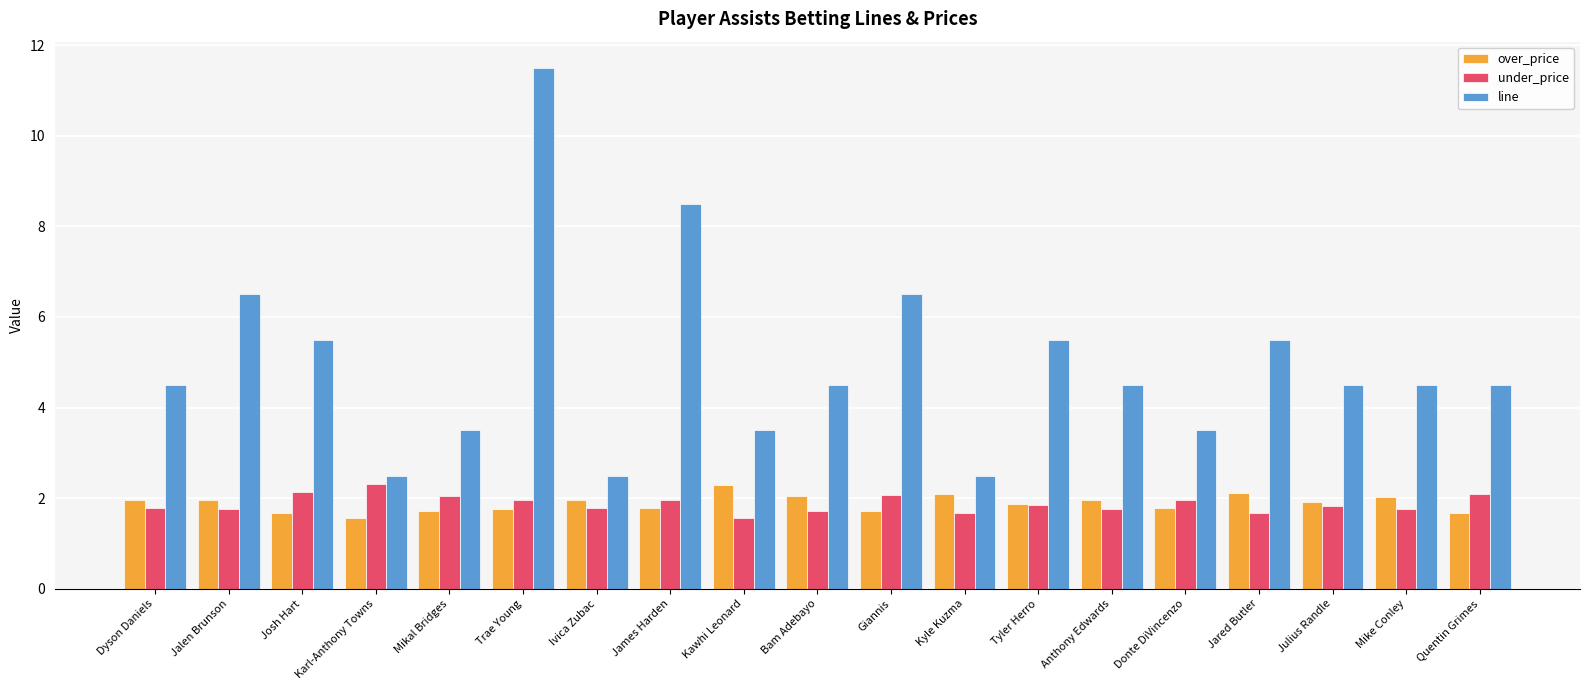

What is the value of the over_price bar at the 19th from the left?

1.7